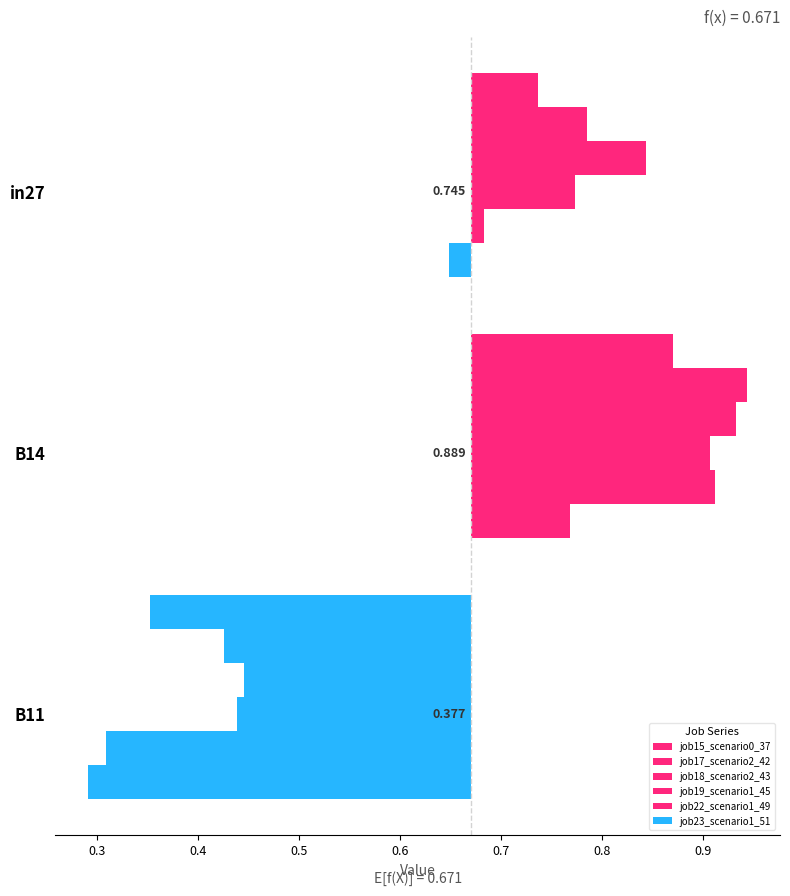

What is the average value of the job23_scenario1_51 series?

0.6